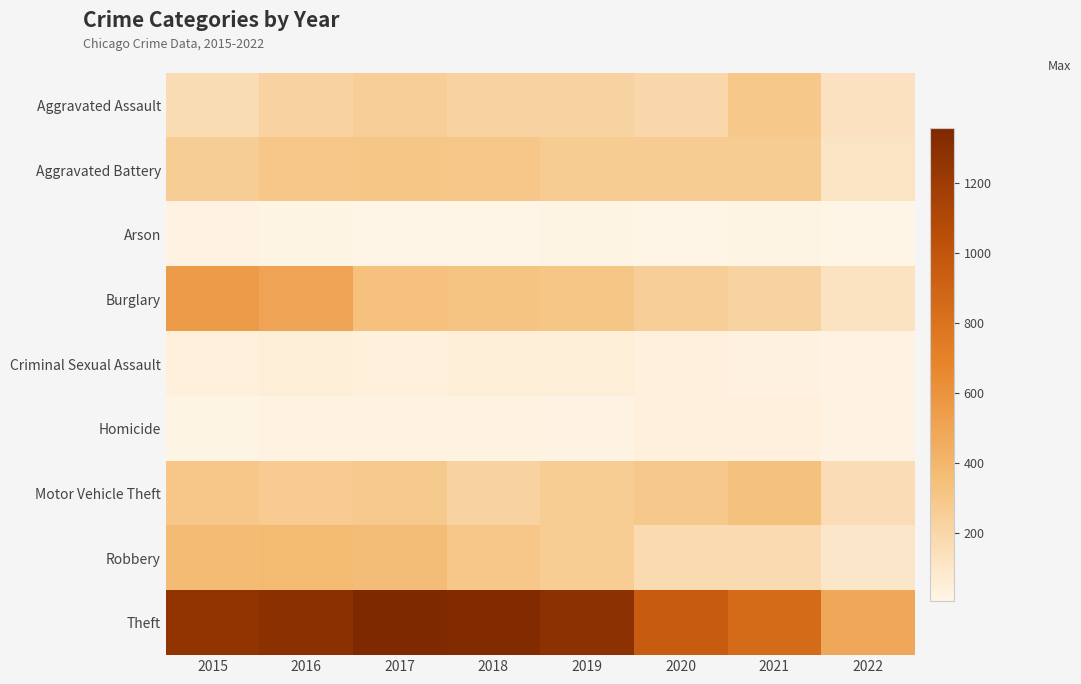

Which series has the widest spread of values?

Theft